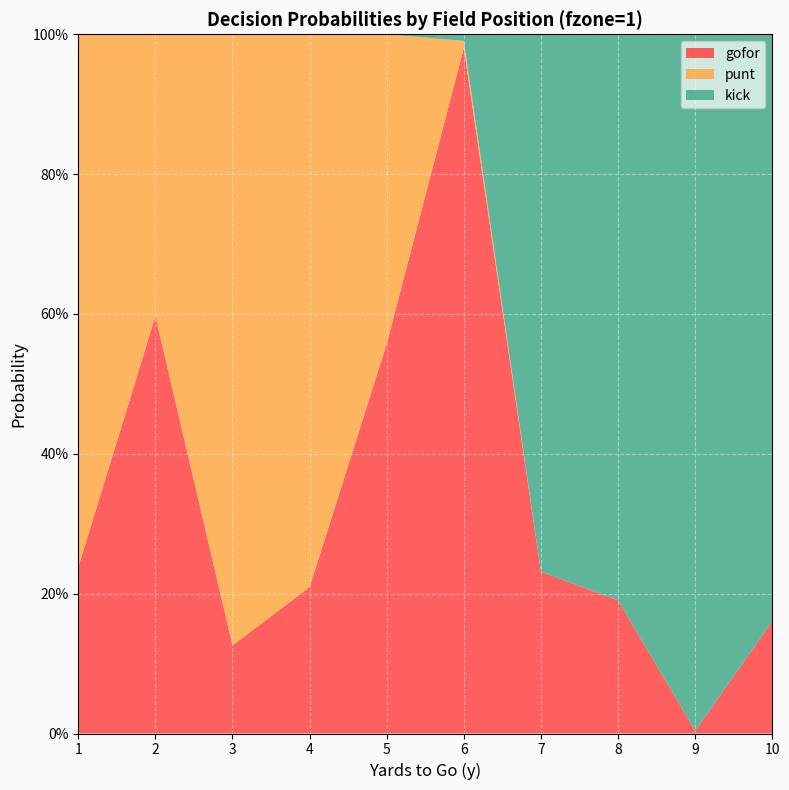

Reading right to left, transcribe all the data shown in this chart.

gofor: 0.2	0.0	0.2	0.2	1.0	0.6	0.2	0.1	0.6	0.2
punt: 0.0	0.0	0.0	0.0	0.0	0.4	0.8	0.9	0.4	0.8
kick: 0.8	1.0	0.8	0.8	0.0	0.0	0.0	0.0	0.0	0.0